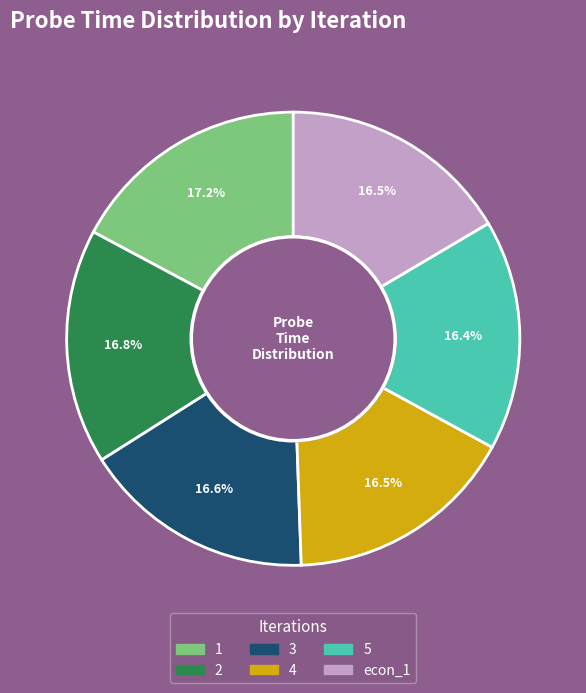

Approximately how many times larger is the value at 2 compared to 3?

1.0